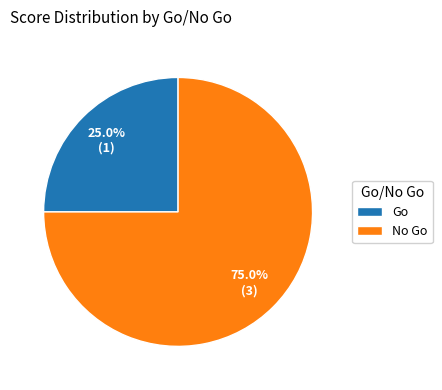

Count the number of slices in the pie.

2